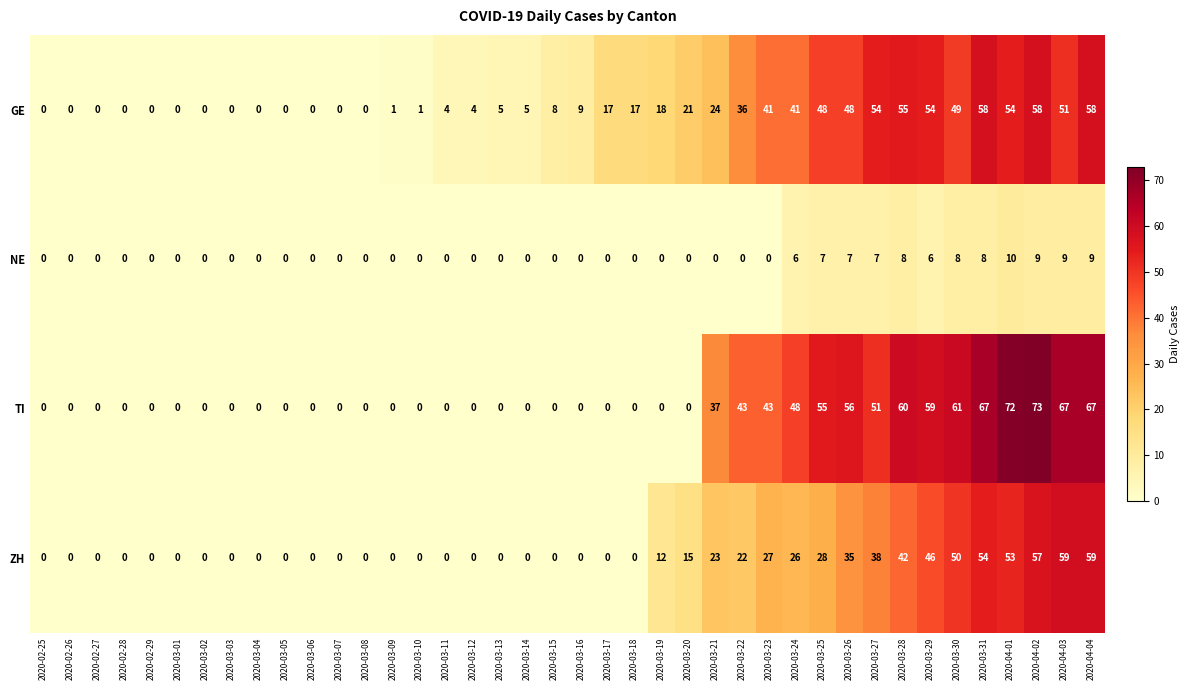

At which label is TI closest to 36?

2020-03-21